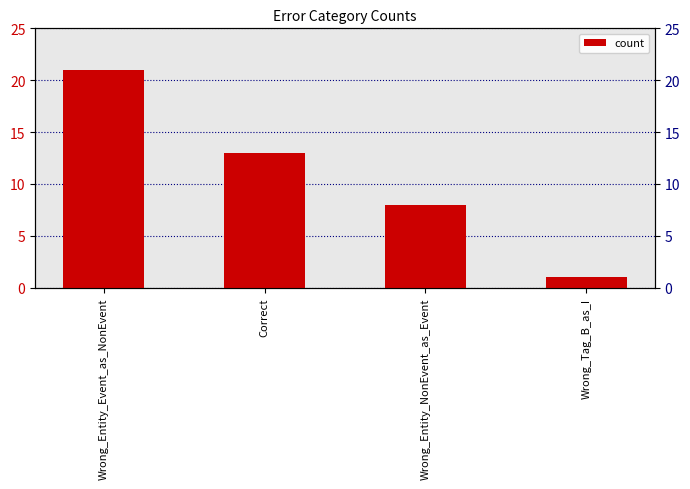

Reading left to right, extract all data points from this chart.

Wrong_Entity_Event_as_NonEvent=21	Correct=13	Wrong_Entity_NonEvent_as_Event=8	Wrong_Tag_B_as_I=1